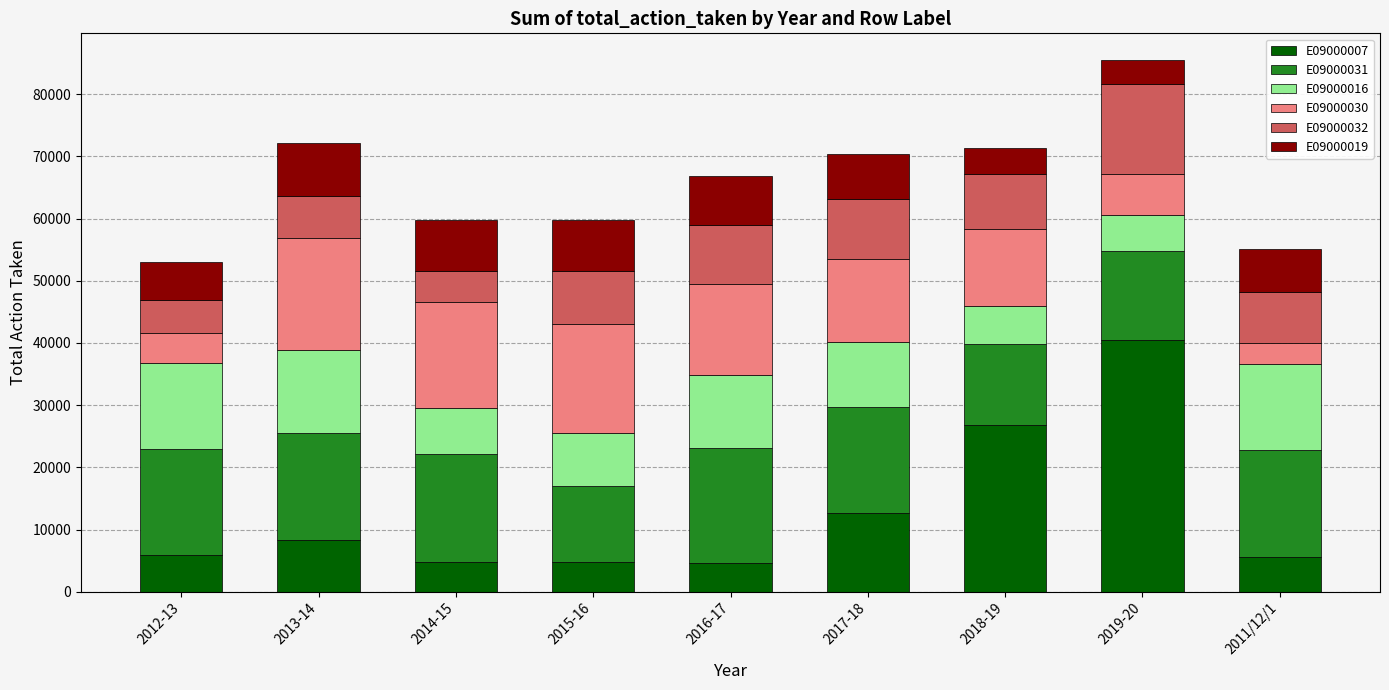

Which category has the highest value in the E09000007 series?

2019-20